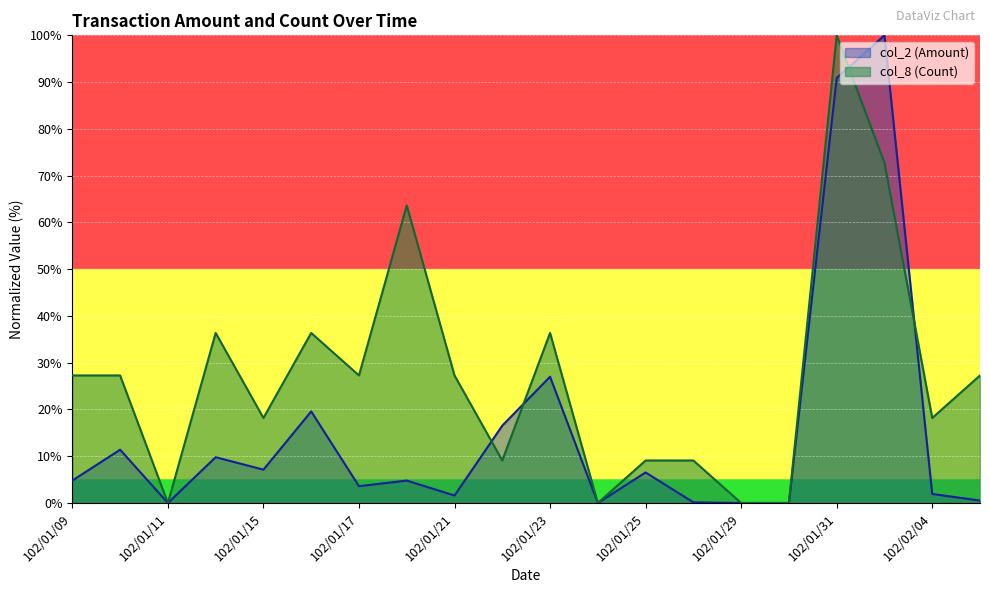

After their last crossing, which series has the higher values: col_8 (Count) or col_2 (Amount)?

col_8 (Count)